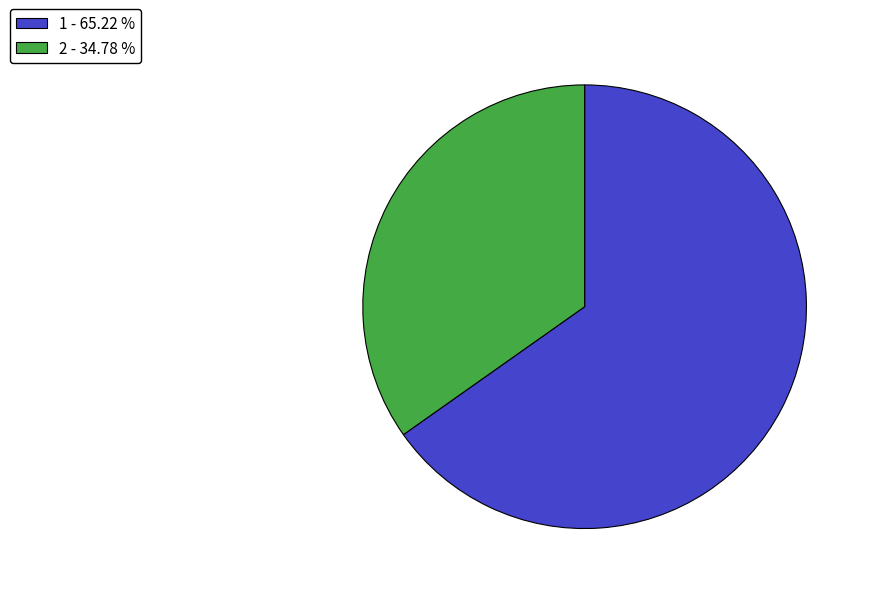

What is the largest slice in the pie chart?

1